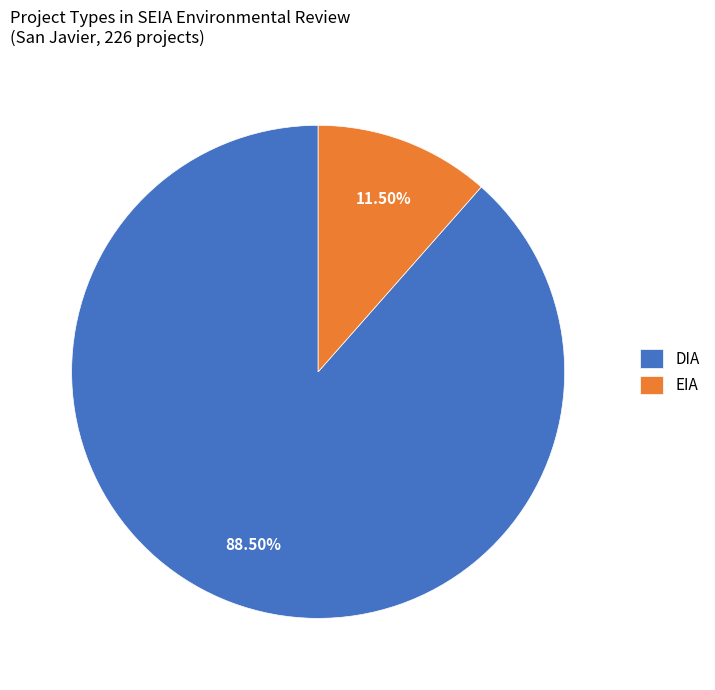

Is there a majority slice in this chart?

Yes